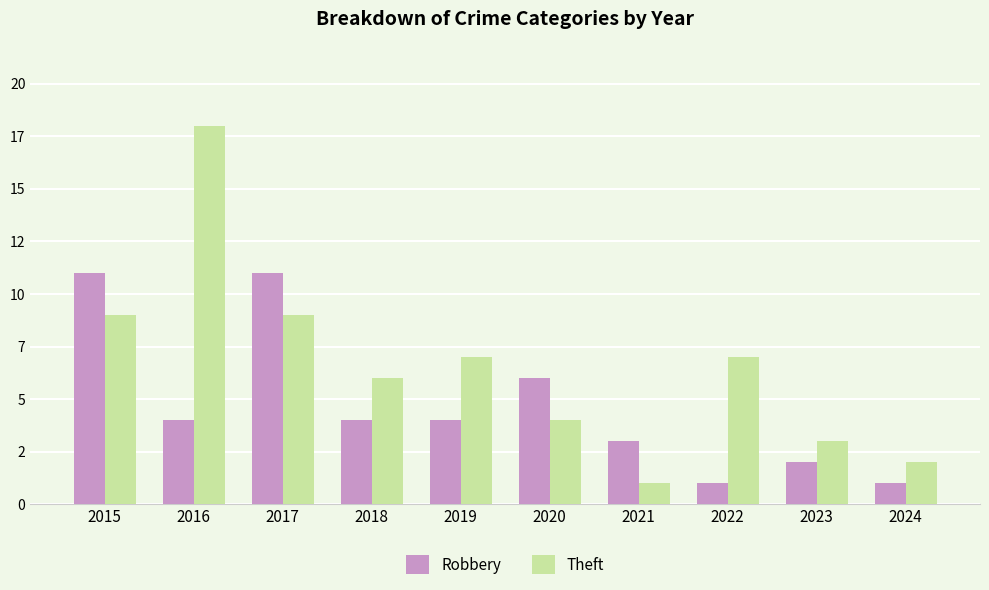

Are the bars grouped side by side (vs. stacked)?

Yes